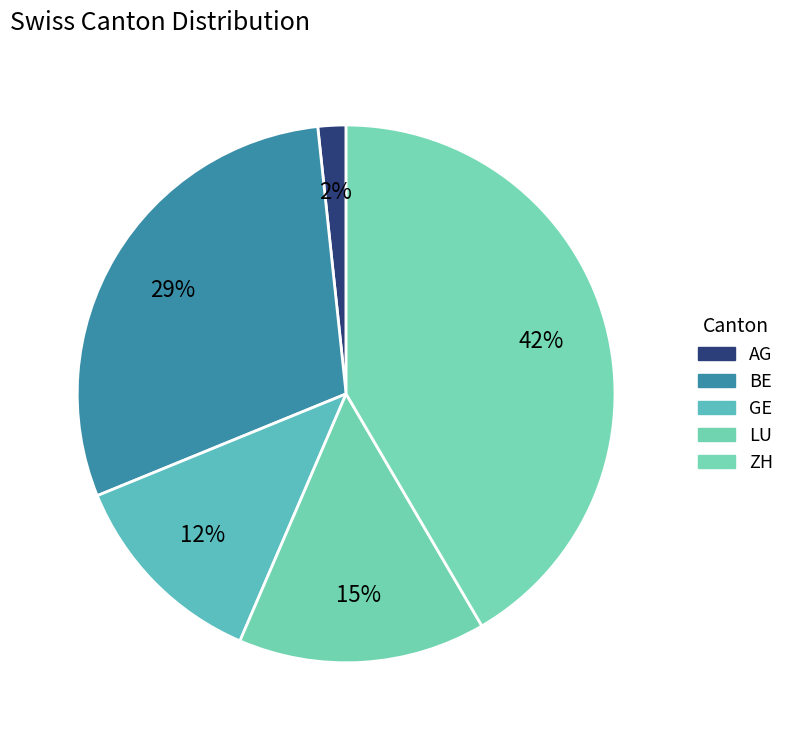

The BE slice represents 29% of the pie. True or false?

True